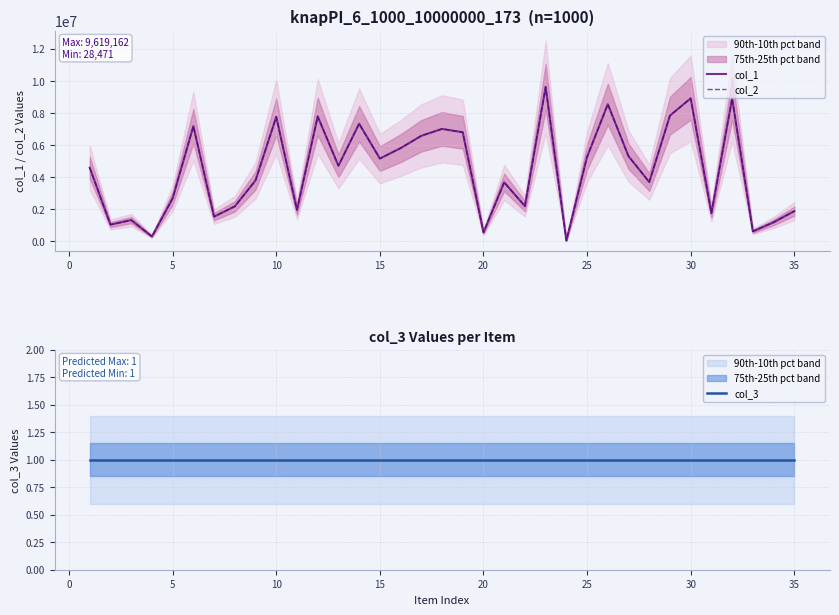

What are all the series names shown in the legend?

col_1, col_2, col_3